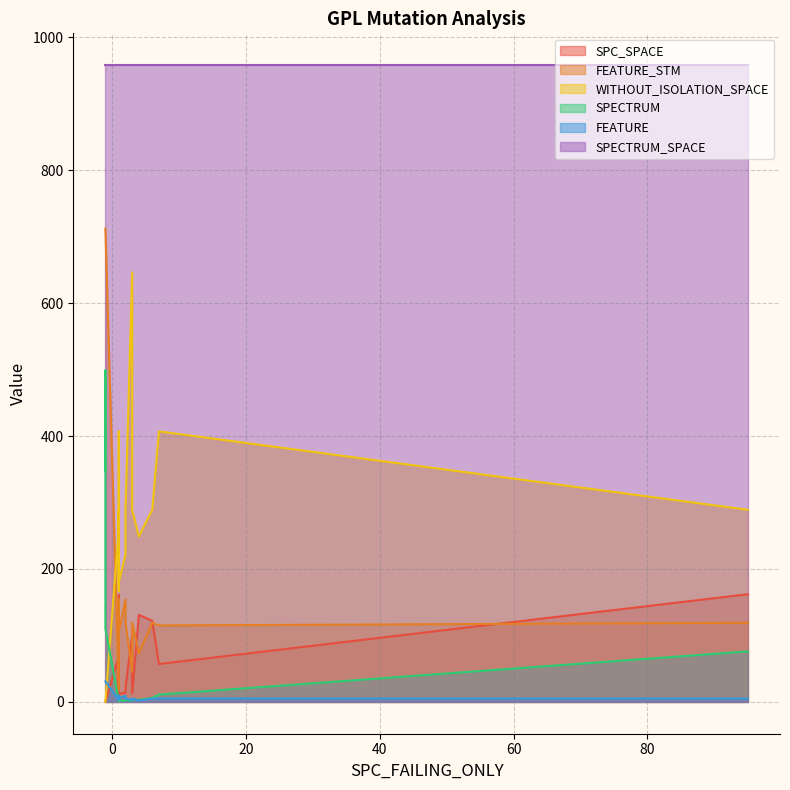

At which label is WITHOUT_ISOLATION_SPACE closest to 323?

3